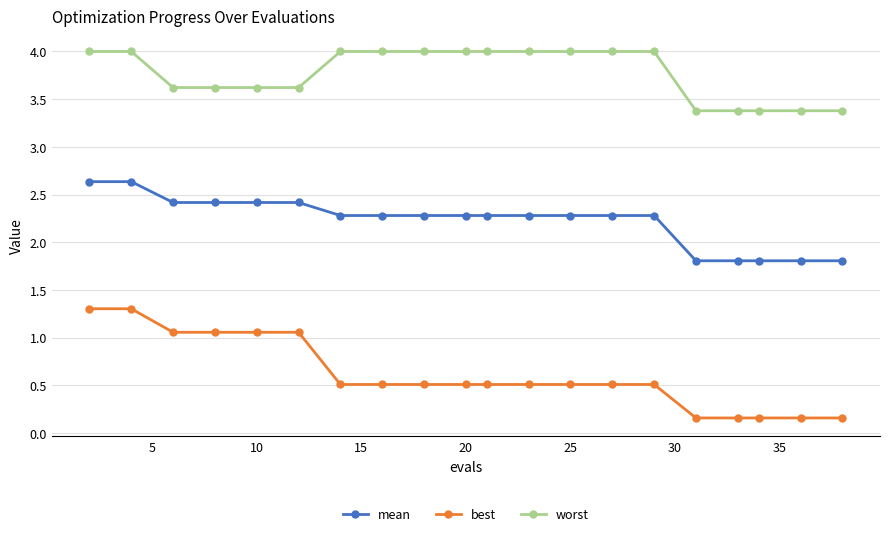

What are all the series names shown in the legend?

mean, best, worst